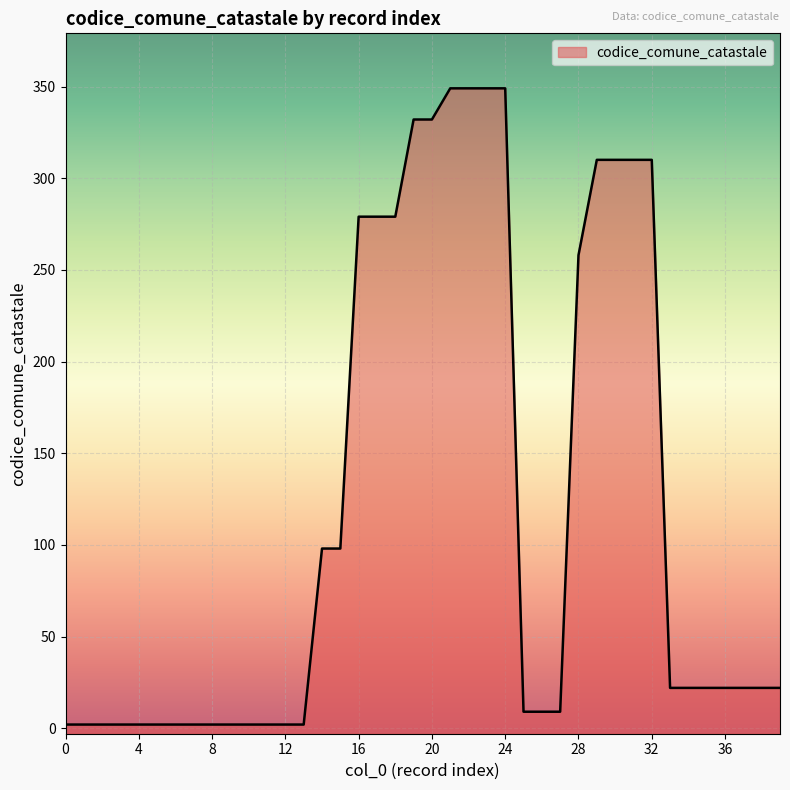

What is the value of the 38th point from the left?

22